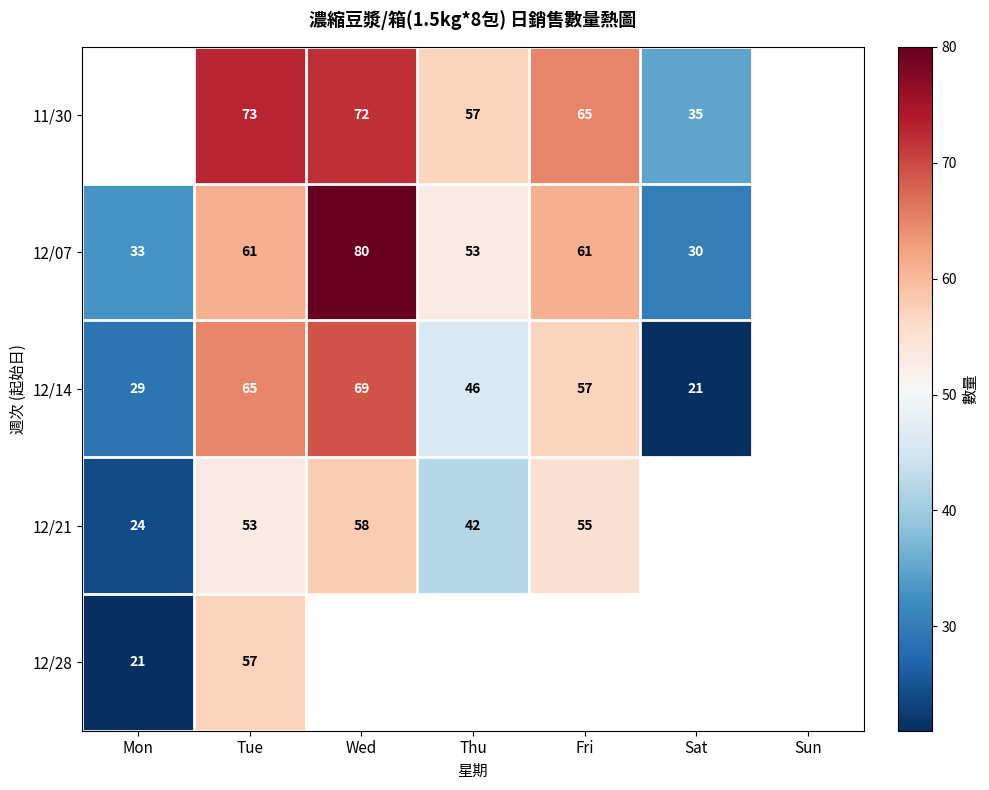

What is the total value across all series at Tue?

309